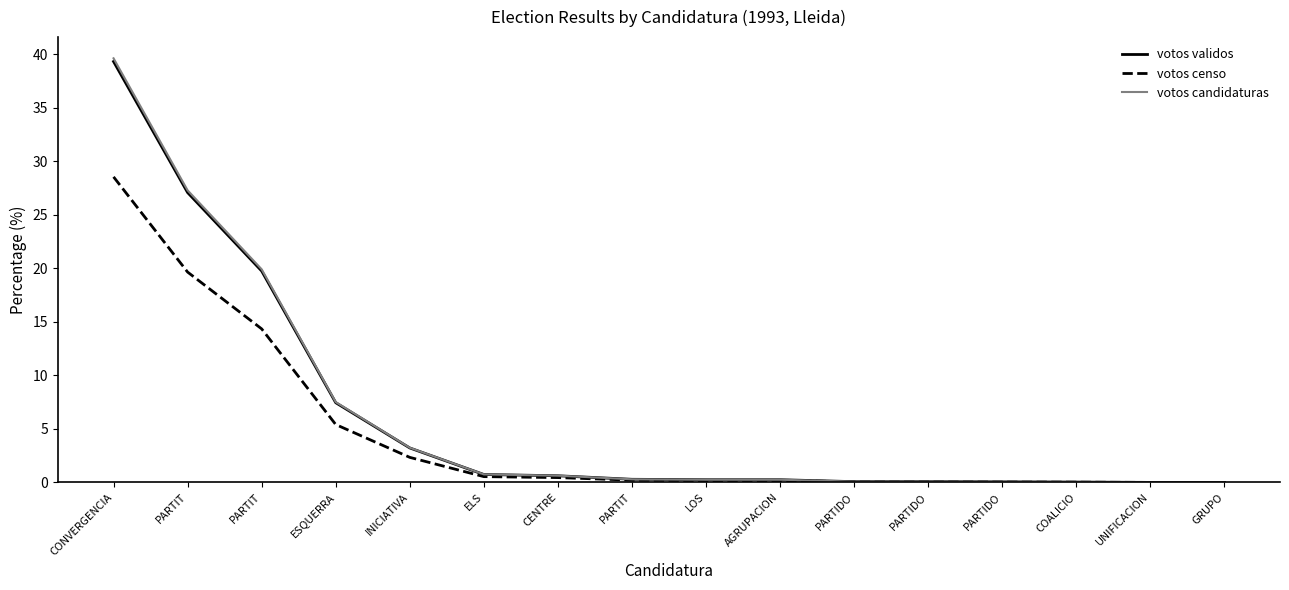

Reading left to right, what are all the values shown in this chart?

votos validos: 39.3	27.1	19.8	7.5	3.2	0.7	0.6	0.3	0.2	0.2	0.1	0.1	0.1	0.0	0.0	0.0
votos censo: 28.6	19.7	14.3	5.4	2.3	0.5	0.5	0.2	0.2	0.2	0.1	0.1	0.0	0.0	0.0	0.0
votos candidaturas: 39.6	27.3	19.9	7.5	3.2	0.8	0.6	0.3	0.2	0.2	0.1	0.1	0.1	0.0	0.0	0.0